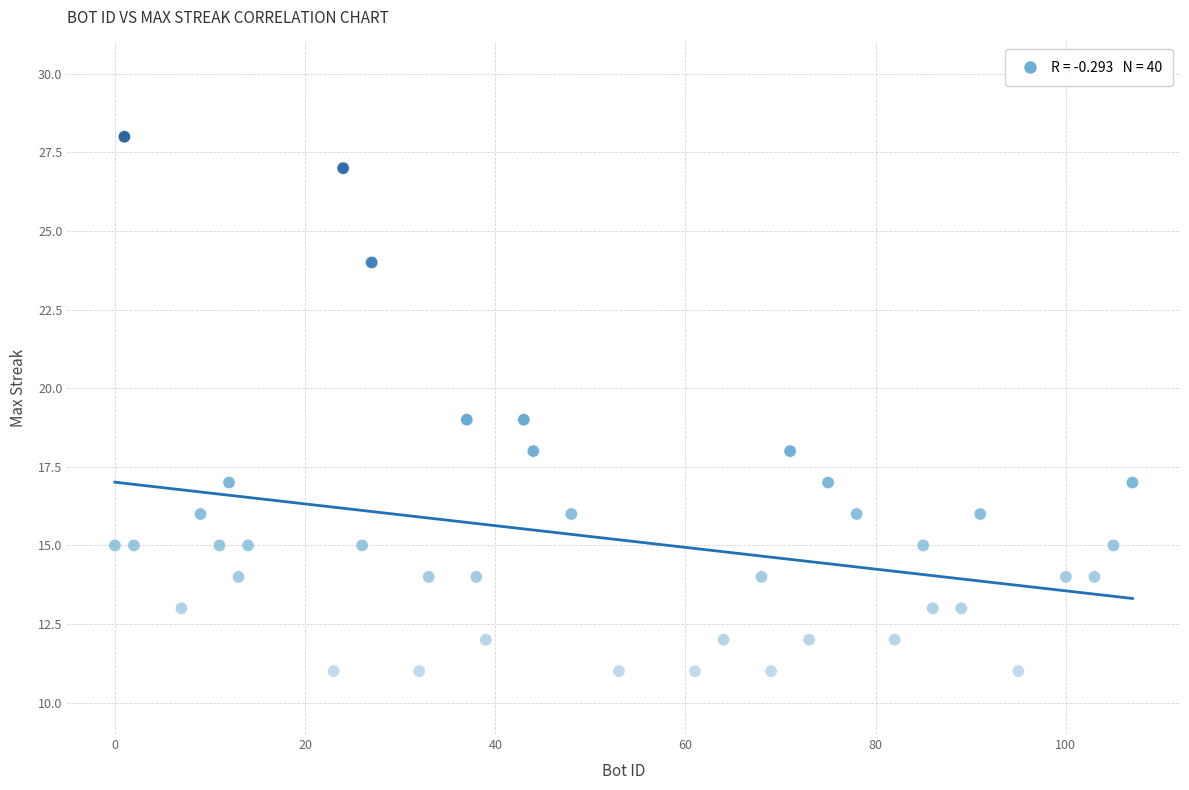

What is the range of Y values (max minus min)?

17